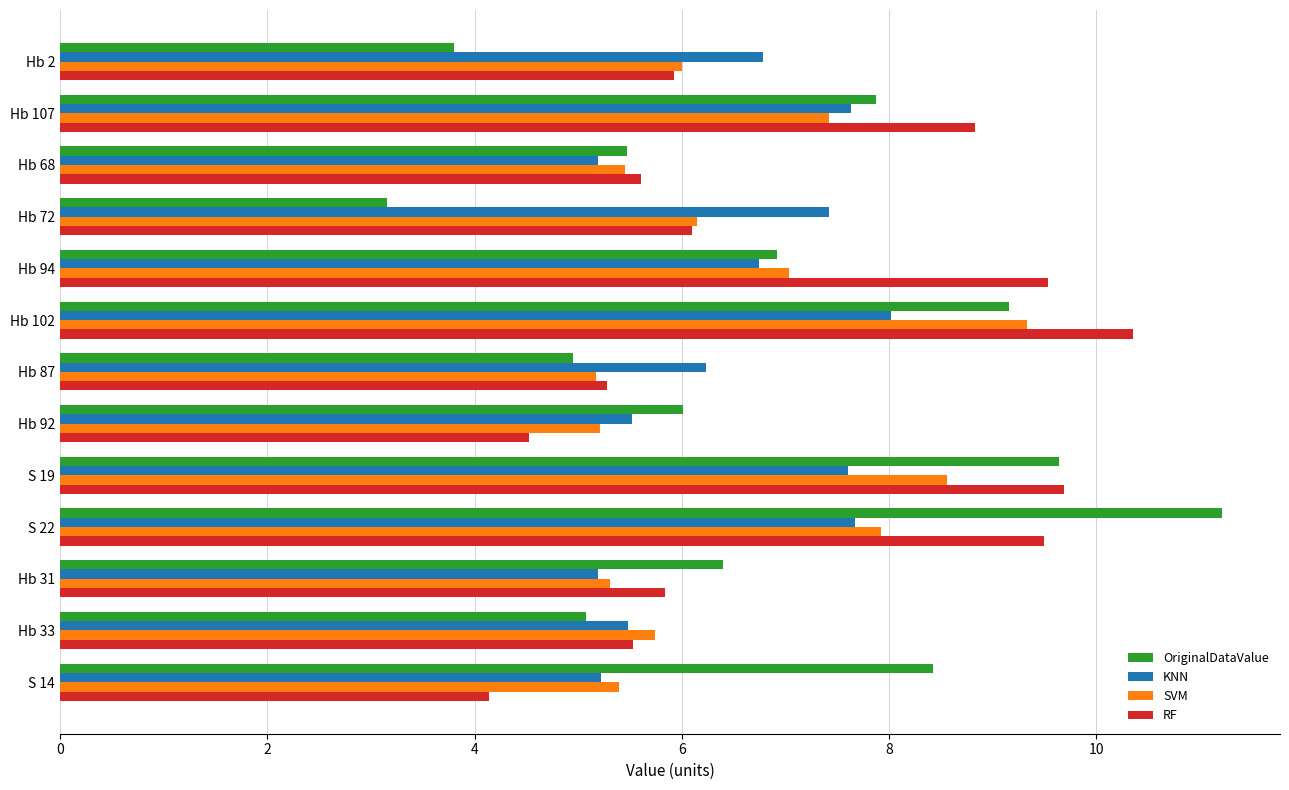

Between Hb 102 and Hb 33, which series saw the biggest shift?

RF